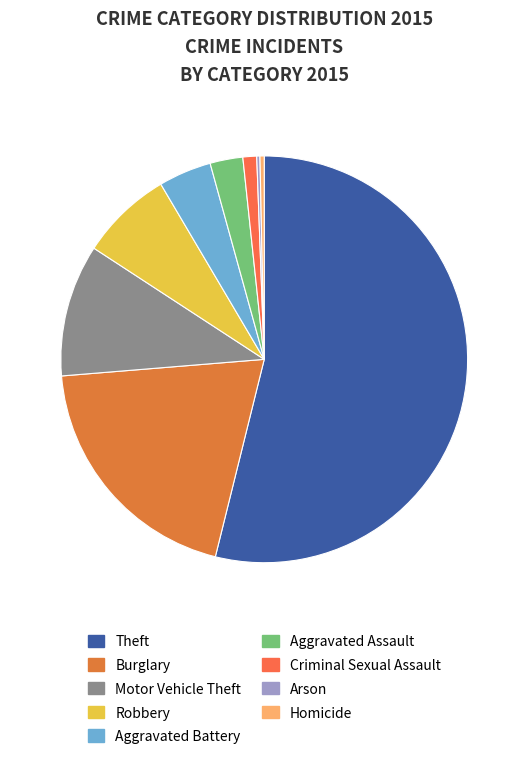

What percentage do Aggravated Battery and Theft together represent?

58.1%